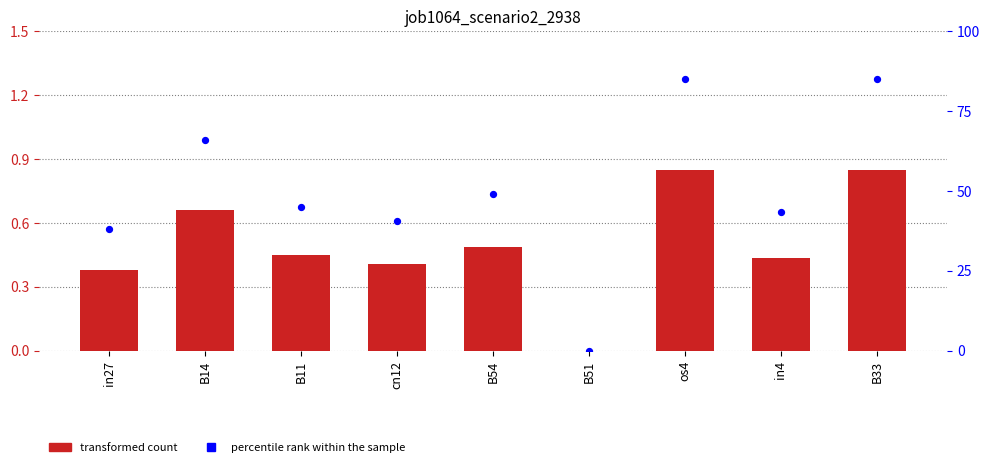

Is the value of job1064_scenario2_2938 at B11 greater than the value of percentile rank within the sample at B33?

No